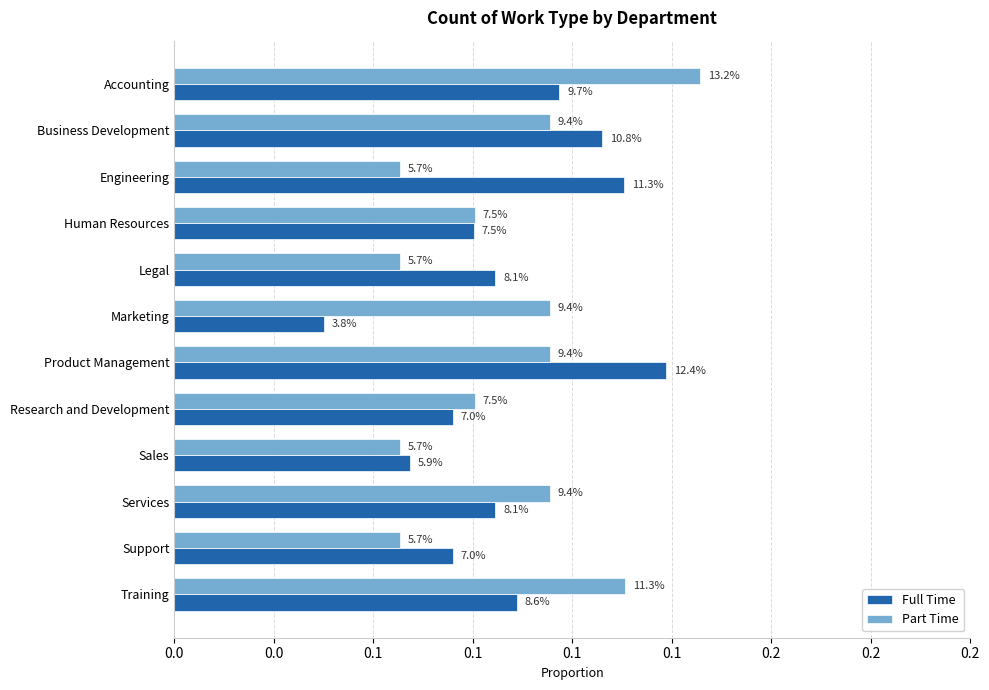

What are all the series names shown in the legend?

Full Time, Part Time